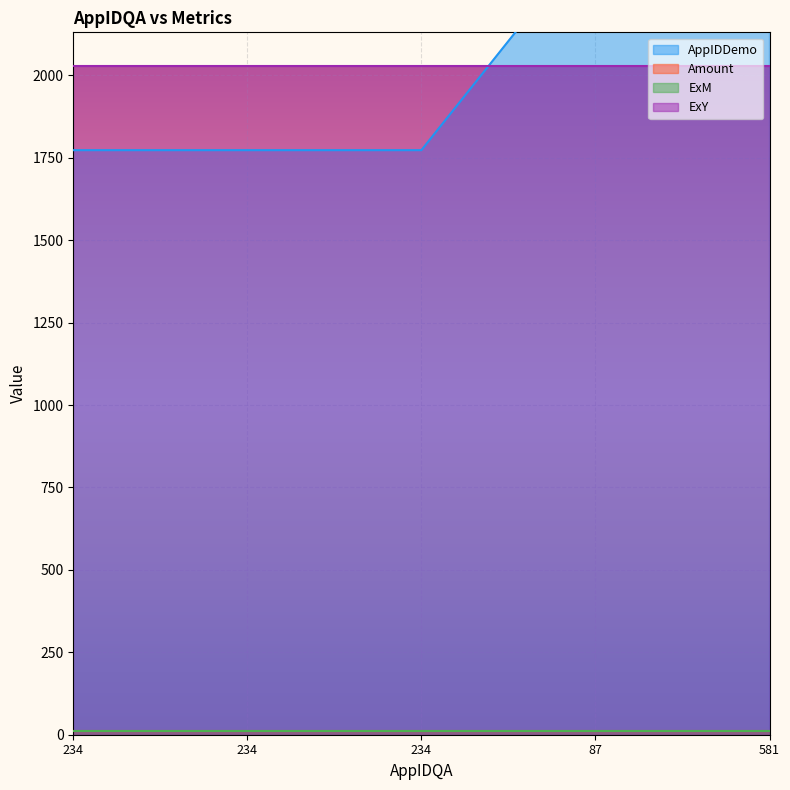

At how many categories does at least one series exceed 256?

5